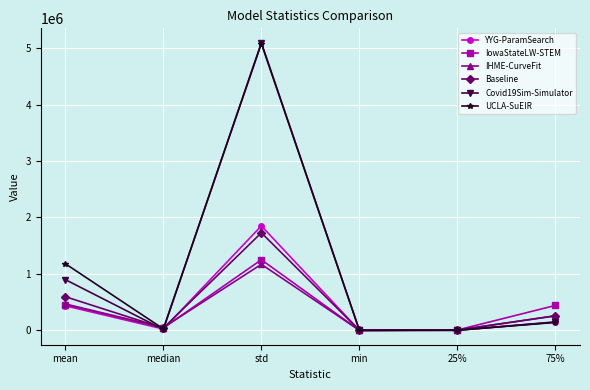

In Baseline, how many points are higher than both neighbors (excluding endpoints)?

1